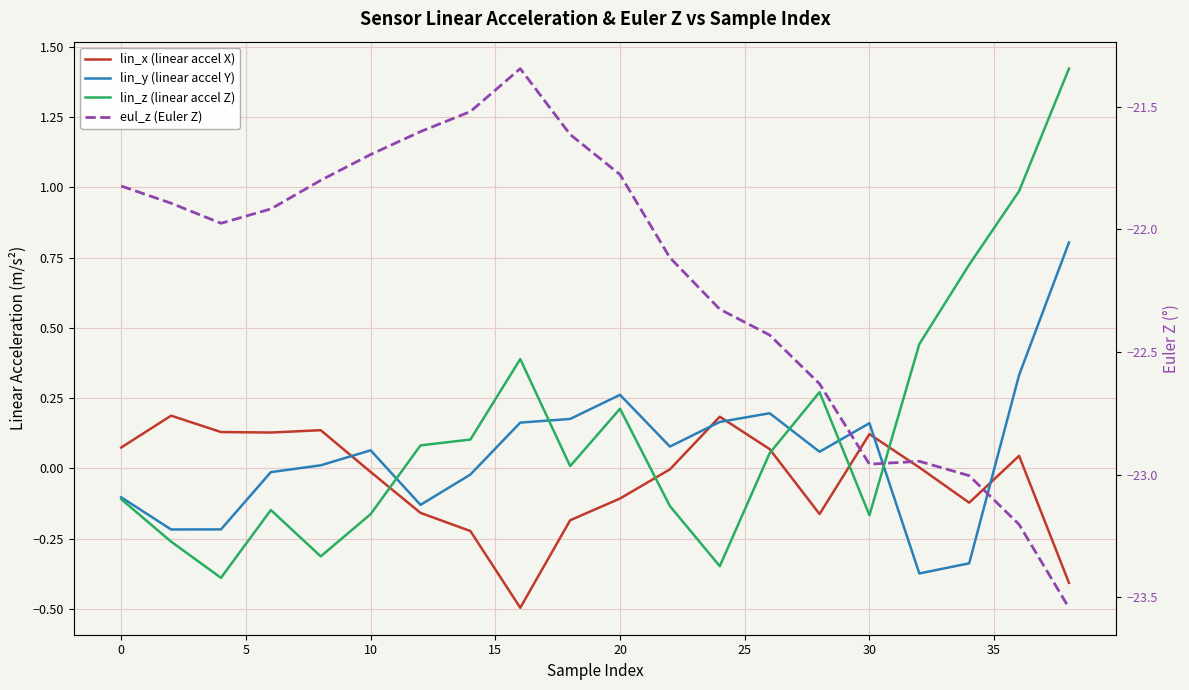

At 0, list the series in order from smallest to largest.

eul_z (Euler Z), lin_z (linear accel Z), lin_y (linear accel Y), lin_x (linear accel X)